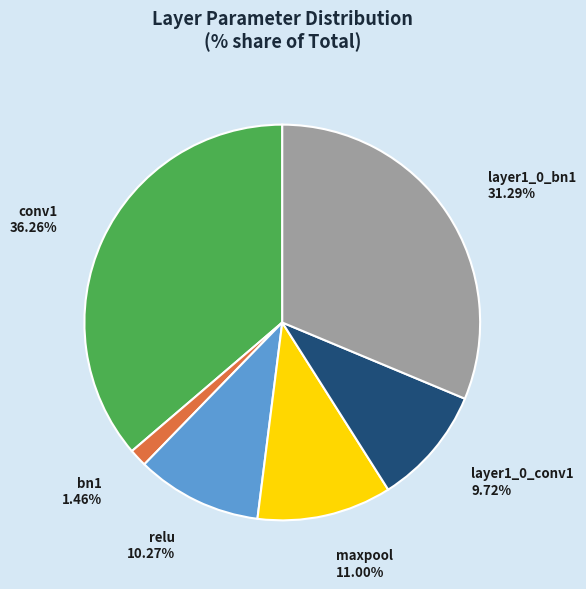

Is it true that layer1_0_bn1 is 43% of the pie?

False